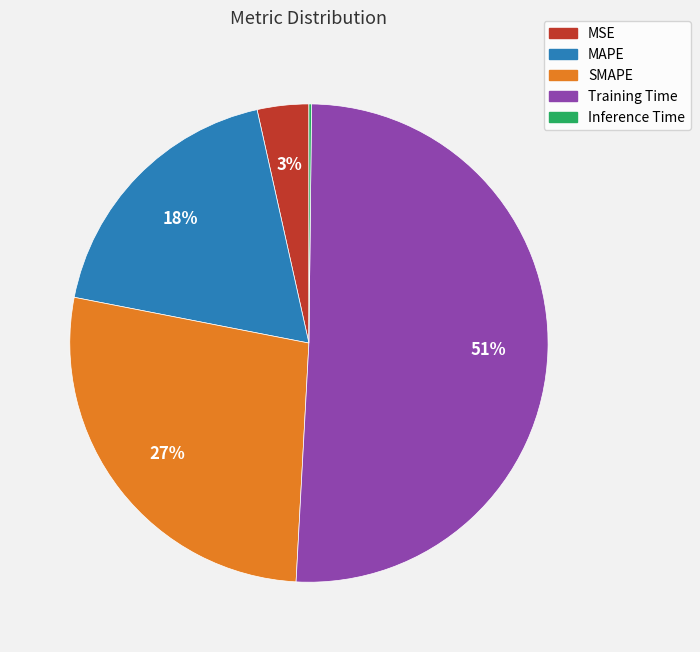

To the nearest percent, what percentage of the pie is MSE?

3%